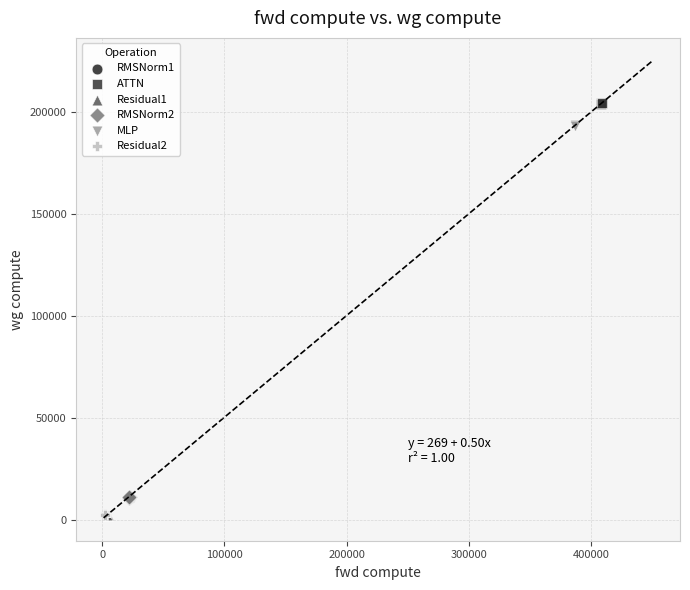

Which series reaches the maximum Y coordinate?

ATTN